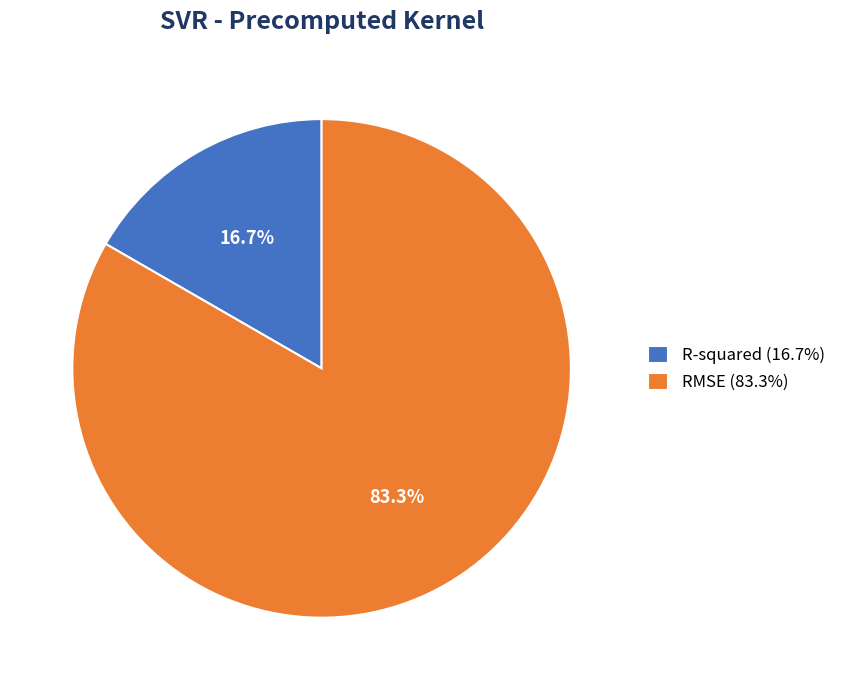

To the nearest percent, what percentage of the pie is R-squared?

17%